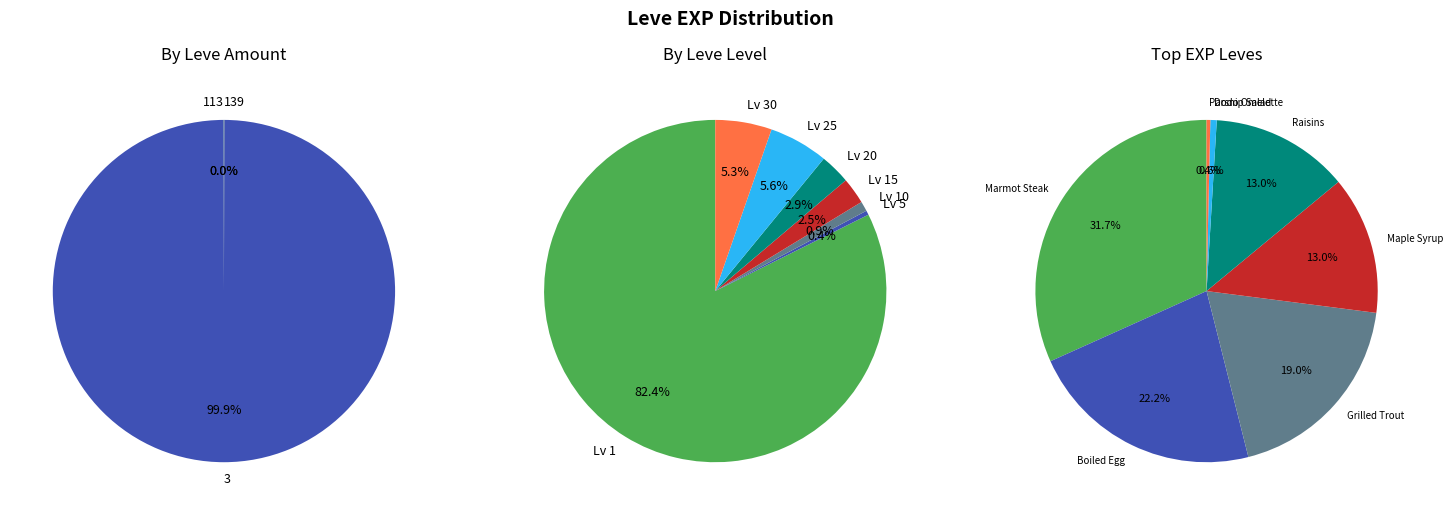

The Kukuru Butter slice represents 0% of the pie. True or false?

True